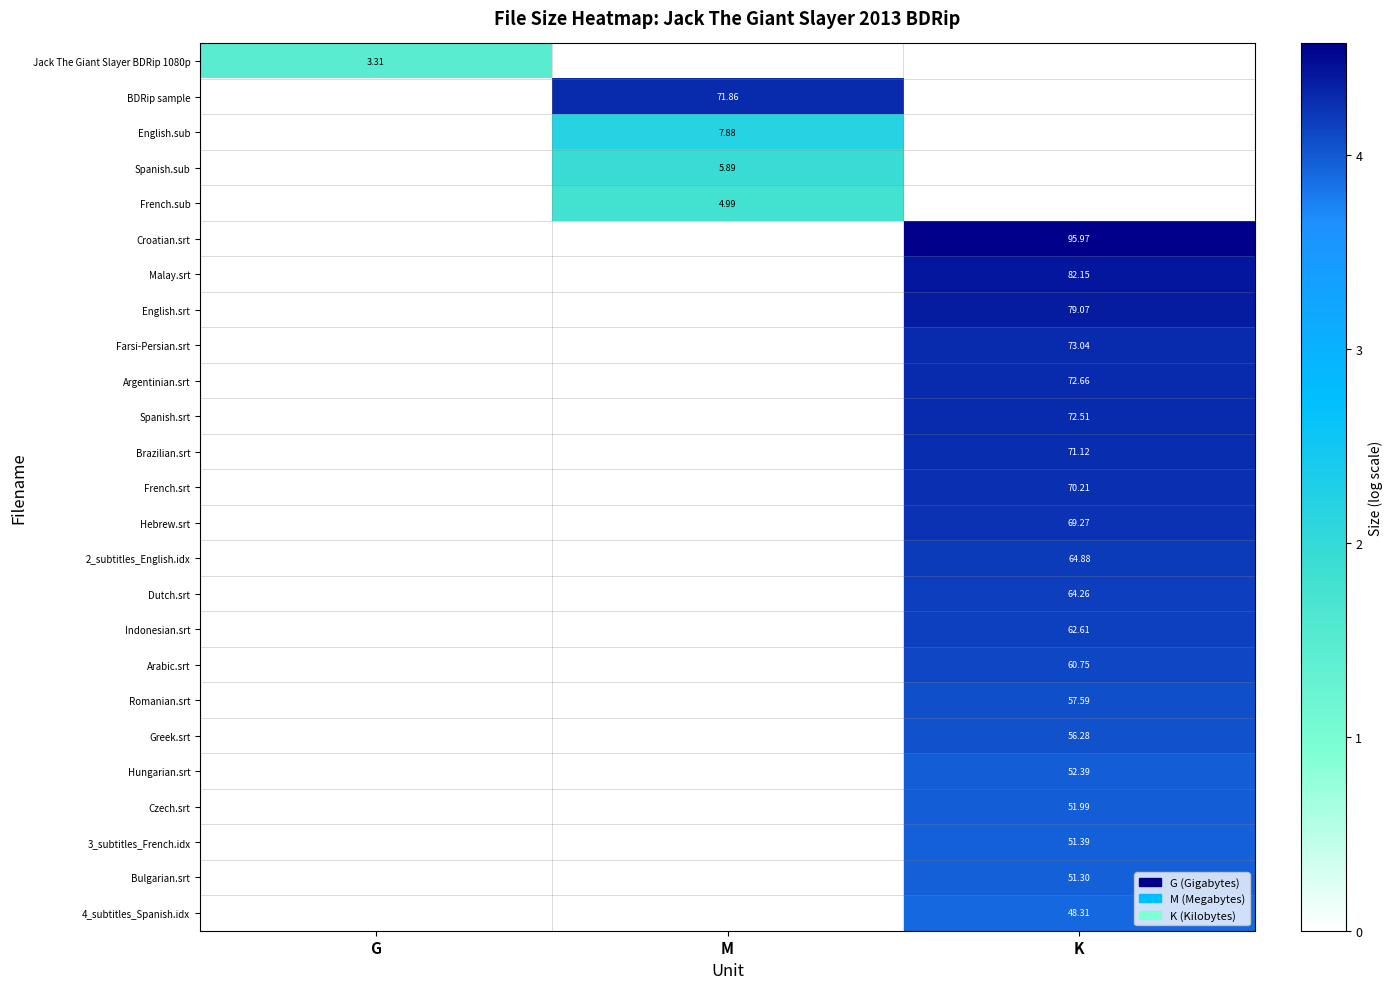

At which category is the sum across all series the highest?

K